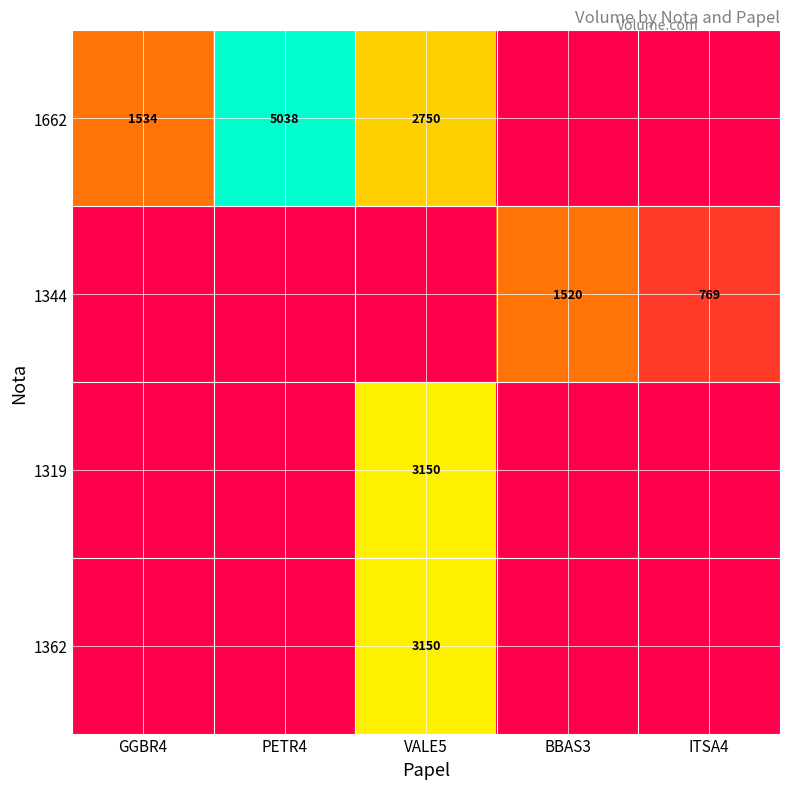

Is it true that 1319 equals 3150 at VALE5?

True